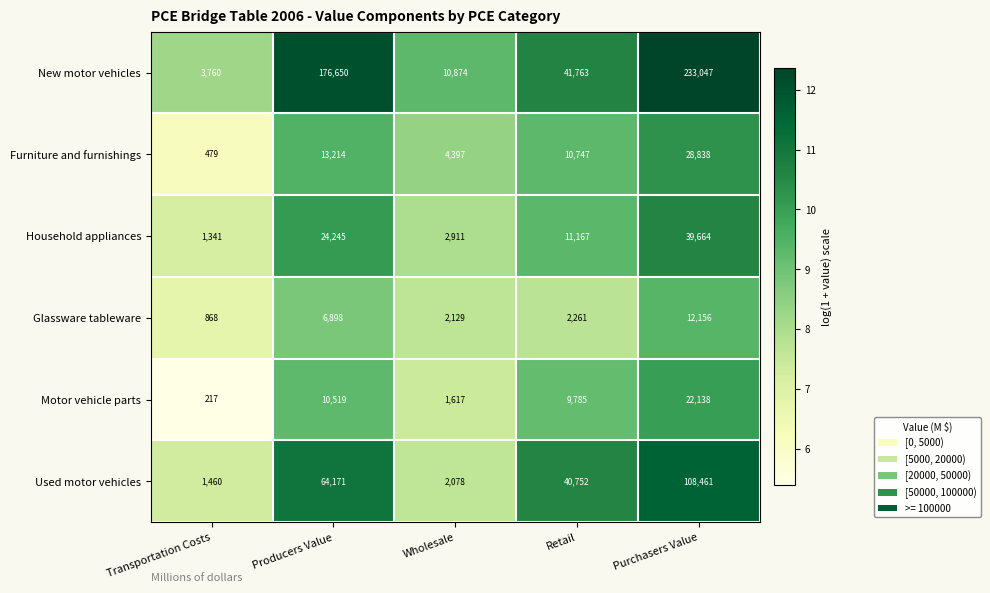

Reading left to right, what are all the values shown in this chart?

New motor vehicles: Transportation Costs=3760	Producers Value=176650	Wholesale=10874	Retail=41763	Purchasers Value=233047
Furniture and furnishings: Transportation Costs=479	Producers Value=13214	Wholesale=4397	Retail=10747	Purchasers Value=28838
Household appliances: Transportation Costs=1341	Producers Value=24245	Wholesale=2911	Retail=11167	Purchasers Value=39664
Glassware tableware: Transportation Costs=868	Producers Value=6898	Wholesale=2129	Retail=2261	Purchasers Value=12156
Motor vehicle parts: Transportation Costs=217	Producers Value=10519	Wholesale=1617	Retail=9785	Purchasers Value=22138
Used motor vehicles: Transportation Costs=1460	Producers Value=64171	Wholesale=2078	Retail=40752	Purchasers Value=108461